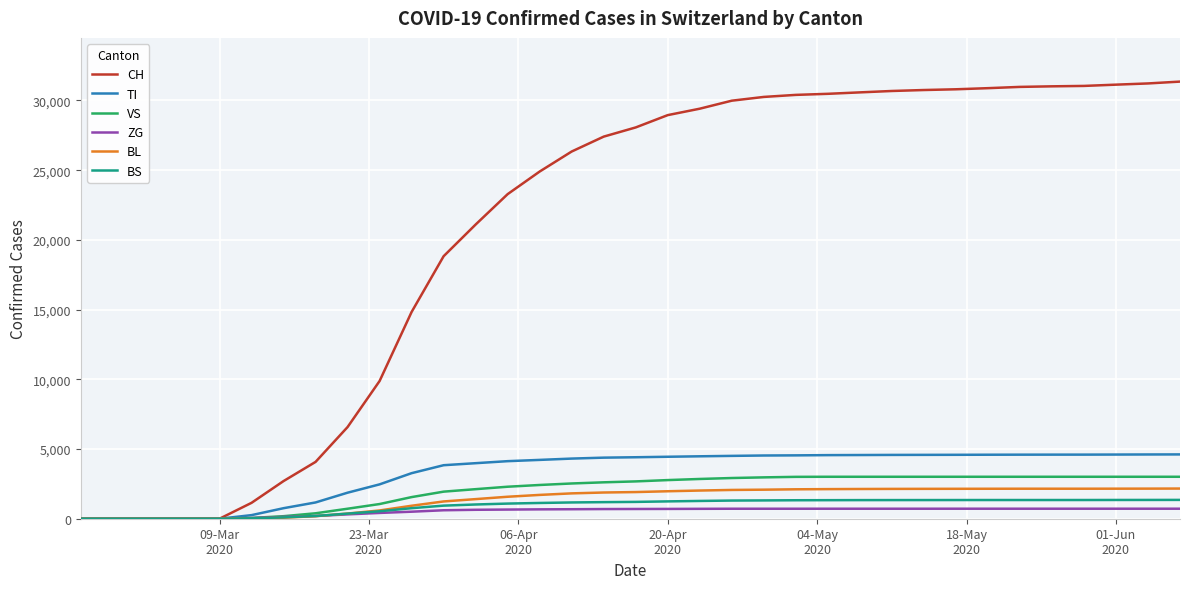

Does the chart have visible grid lines?

Yes